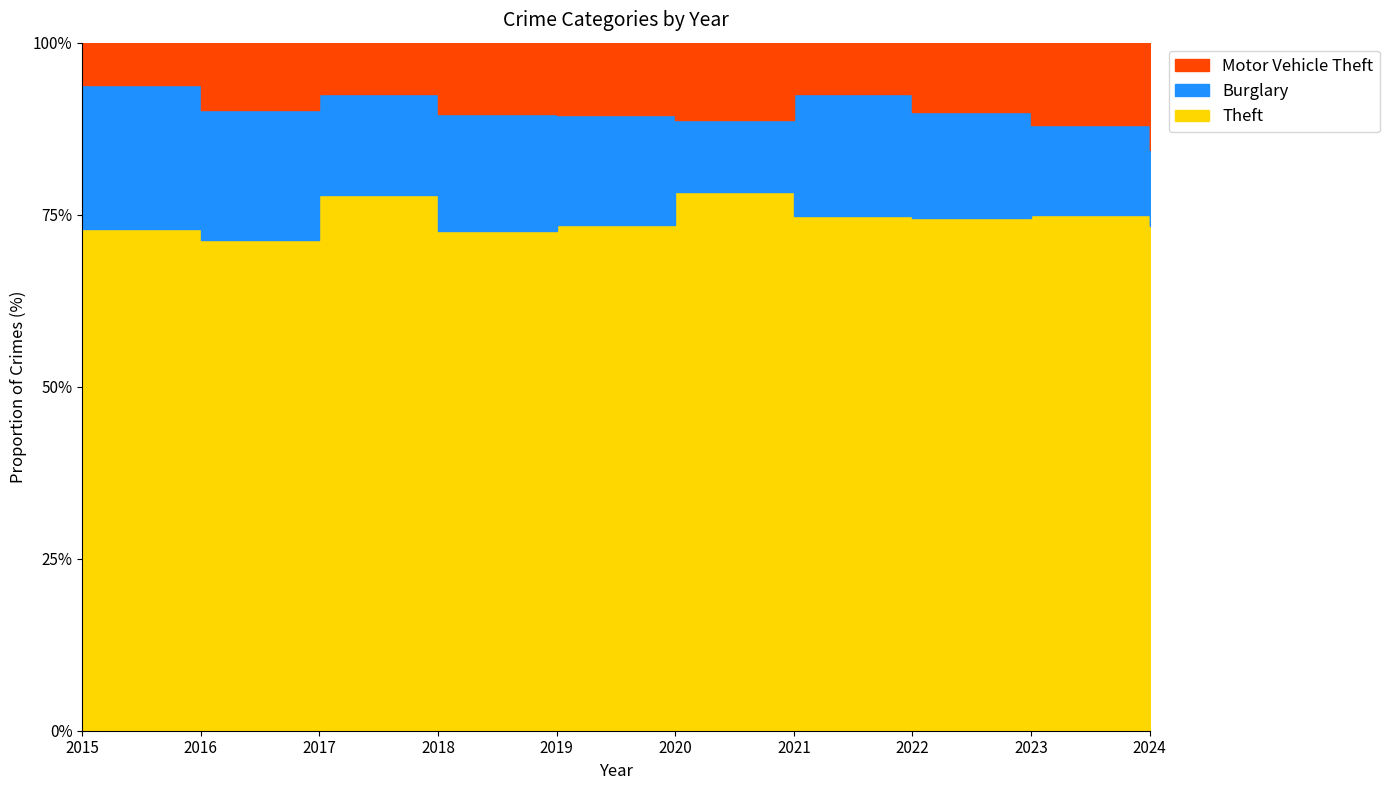

What is the value of the Motor Vehicle Theft point at the 6th from the left?

26